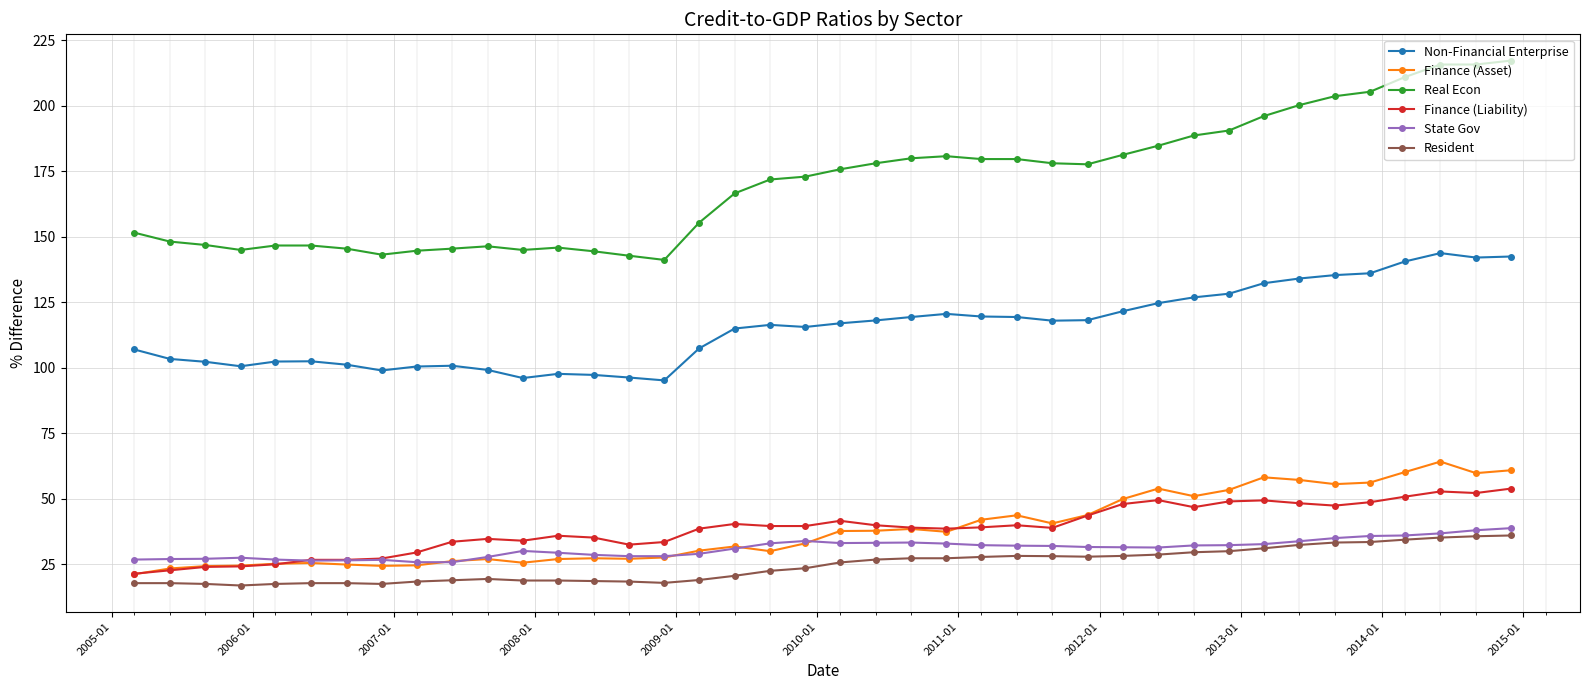

True or false: Finance (Liability) has more than 0 interior local peaks.

True